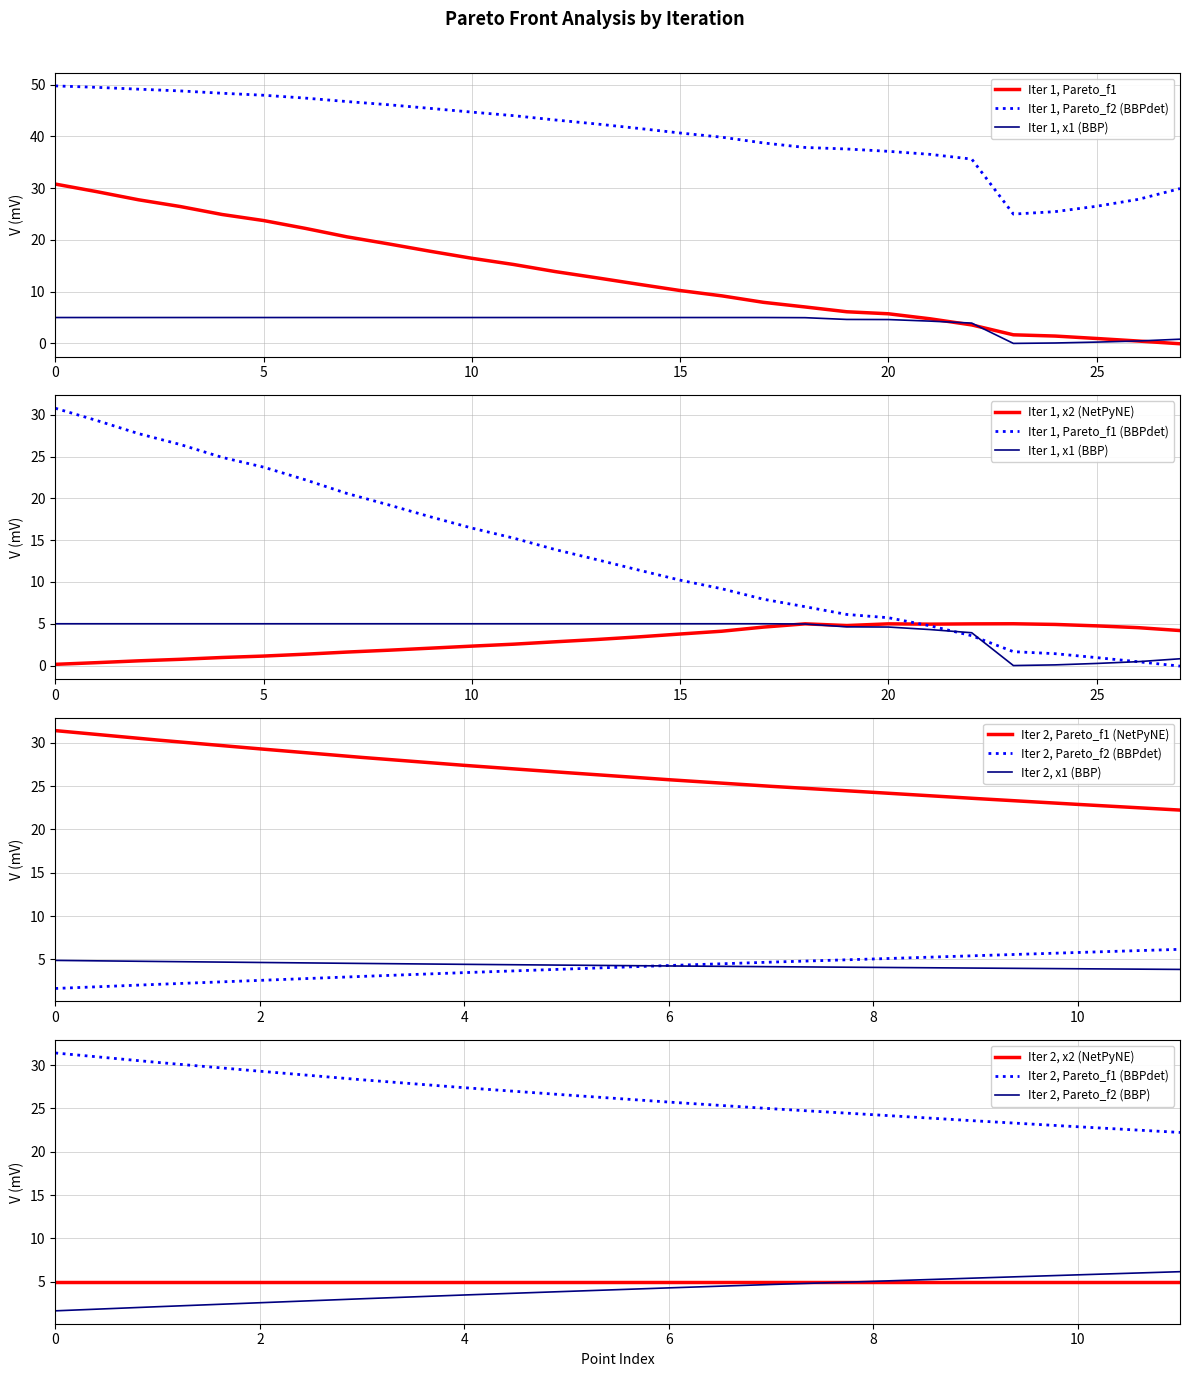

True or false: Iter 2, Pareto_f1 (NetPyNE) and Iter 2, Pareto_f2 (BBPdet) cross at least once.

False